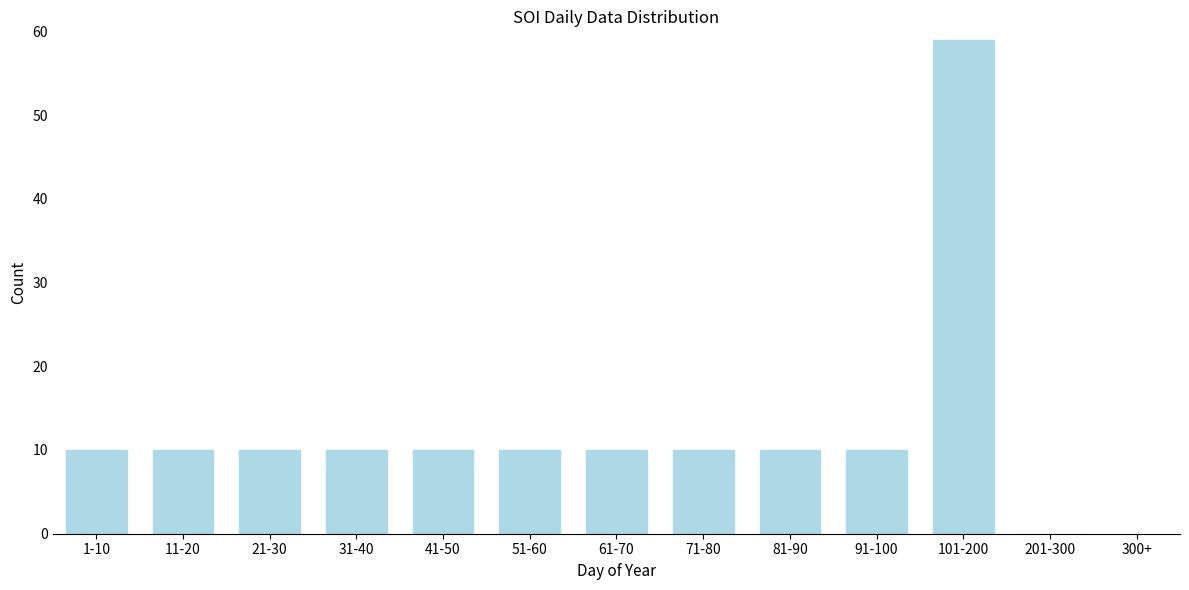

Reading left to right, what are all the values shown in this chart?

1-10=10	11-20=10	21-30=10	31-40=10	41-50=10	51-60=10	61-70=10	71-80=10	81-90=10	91-100=10	101-200=59	201-300=0